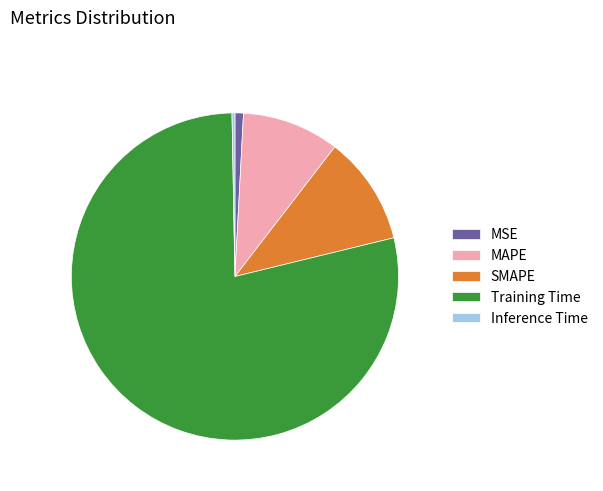

What is the smallest slice in the pie chart?

Inference Time